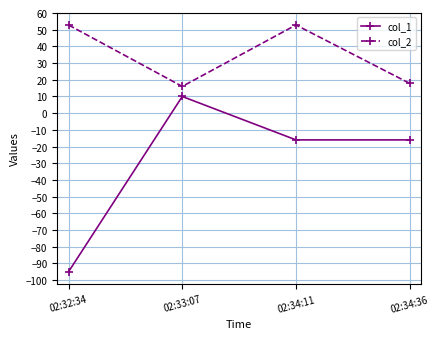

Reading right to left, transcribe all the data shown in this chart.

col_1: -16.0	-16.0	10.0	-95.0
col_2: 17.9	52.8	16.0	52.8